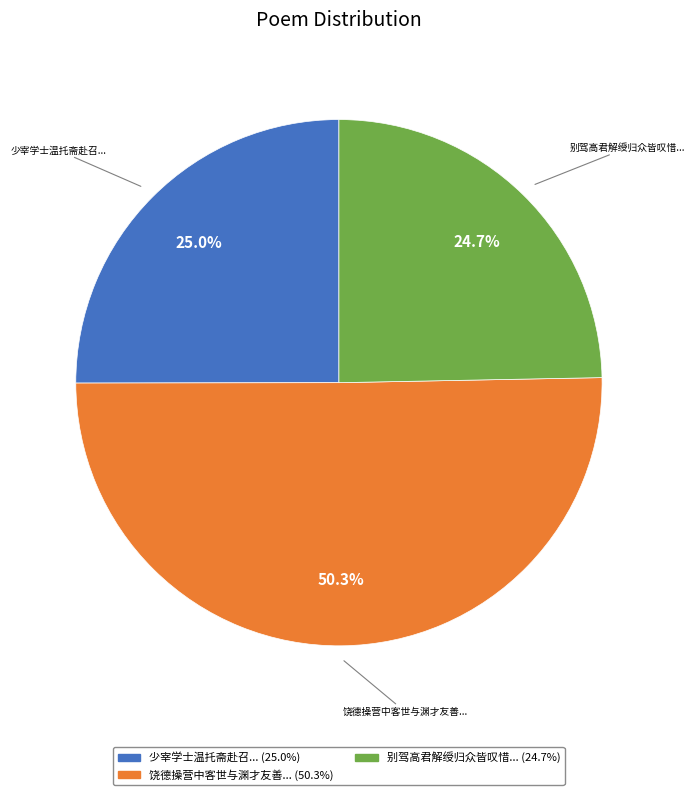

Which category has the biggest portion of the pie?

饶德操营中客世与渊才友善有诗送之予偶读想见其为人时闻已薙发出家矣因次其韵